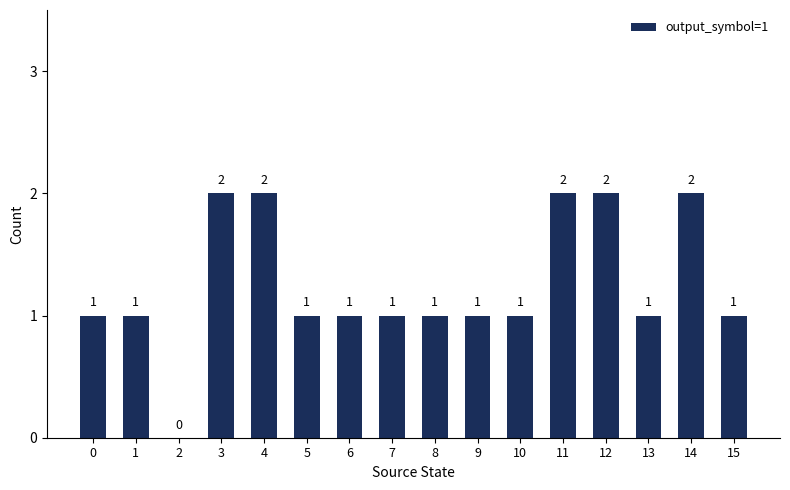

What is the sum of all values?

20